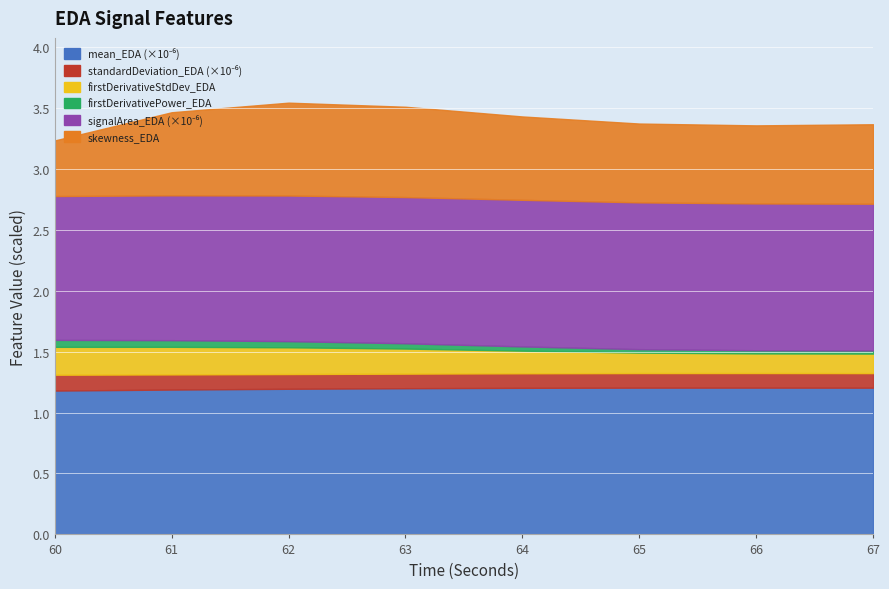

At how many categories does at least one series exceed 0?

8